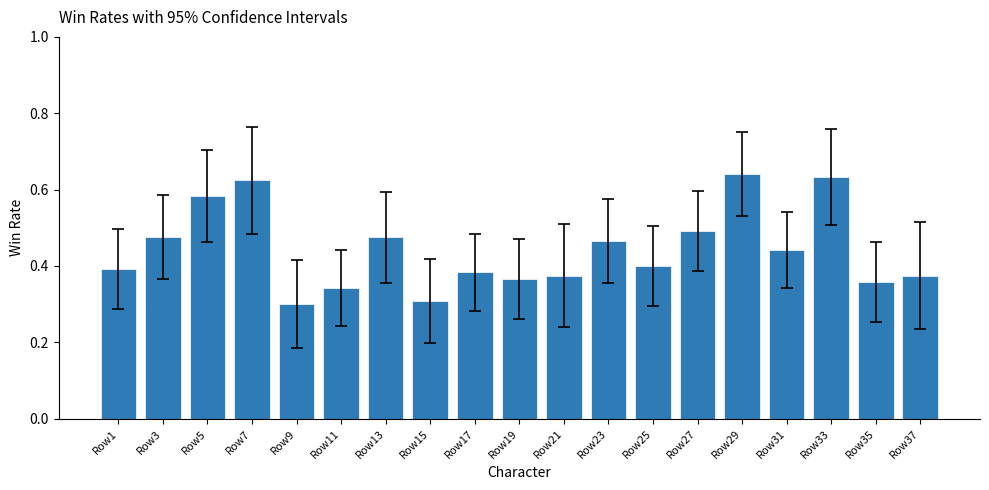

True or false: the data shows 0.5 at Row3.

True